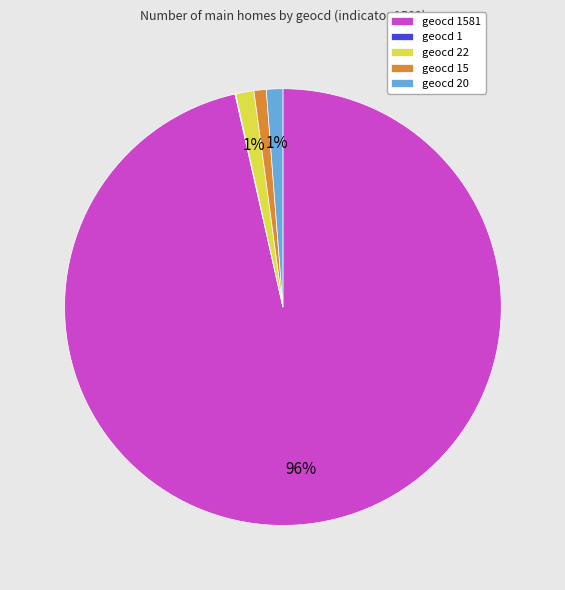

To the nearest percent, what is the average slice percentage?

20%